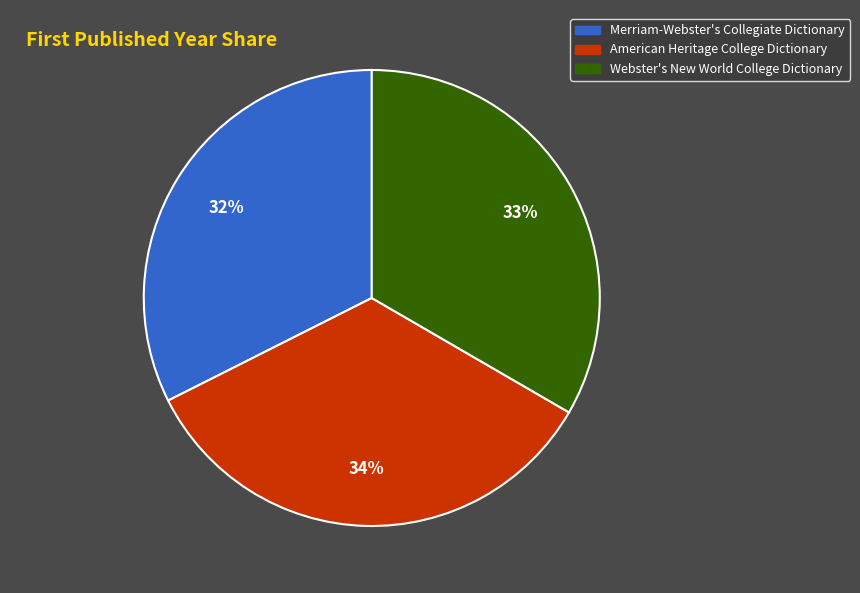

How many slices are in this pie chart?

3